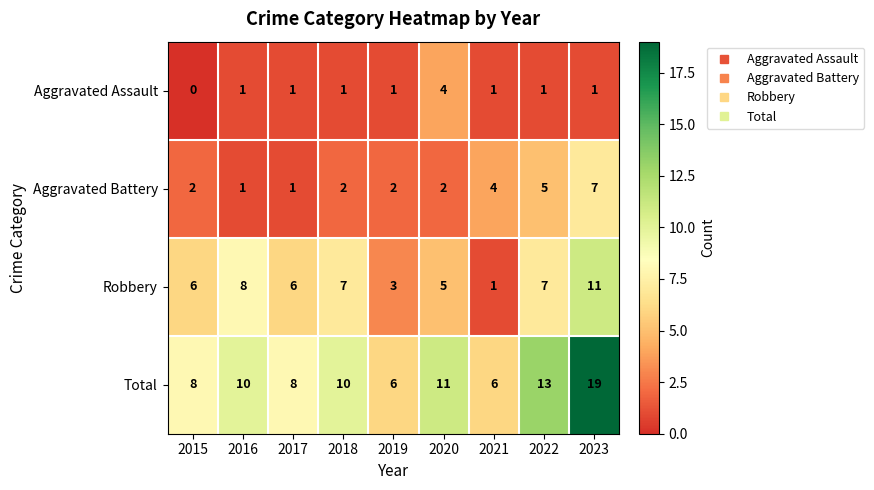

Which series has the largest total across all categories?

Total